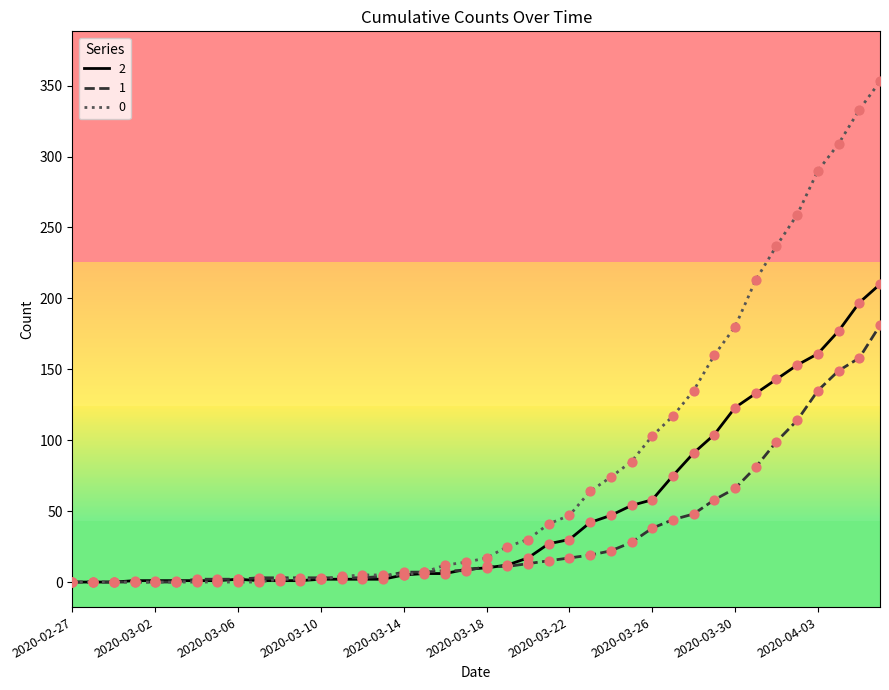

List the series in order of their peak value, highest first.

0, 2, 1